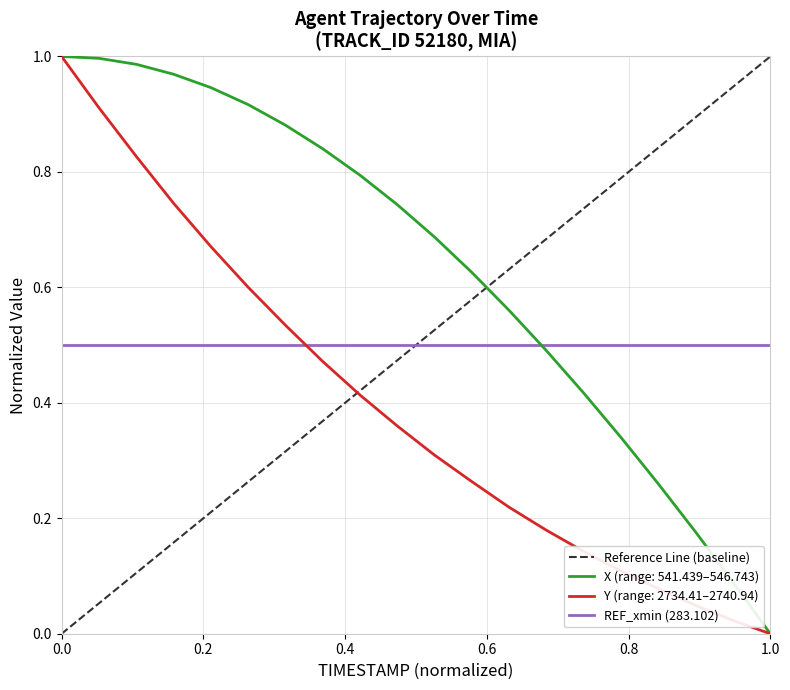

True or false: X has more than 0 points higher than both neighbors.

False